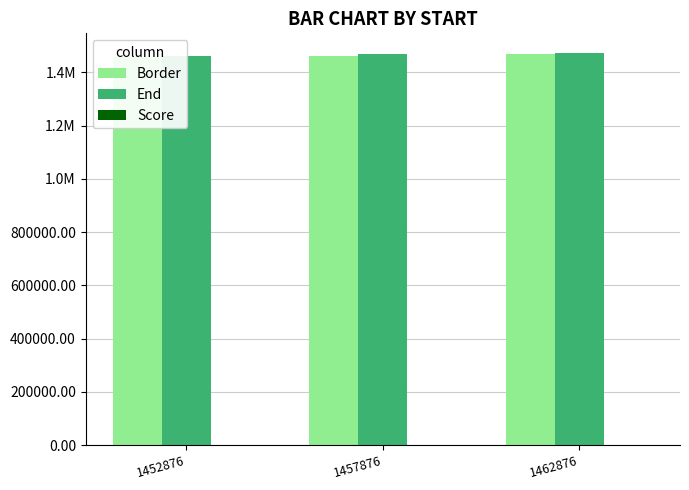

Rank the series by their maximum value, from highest to lowest.

End, Border, Score